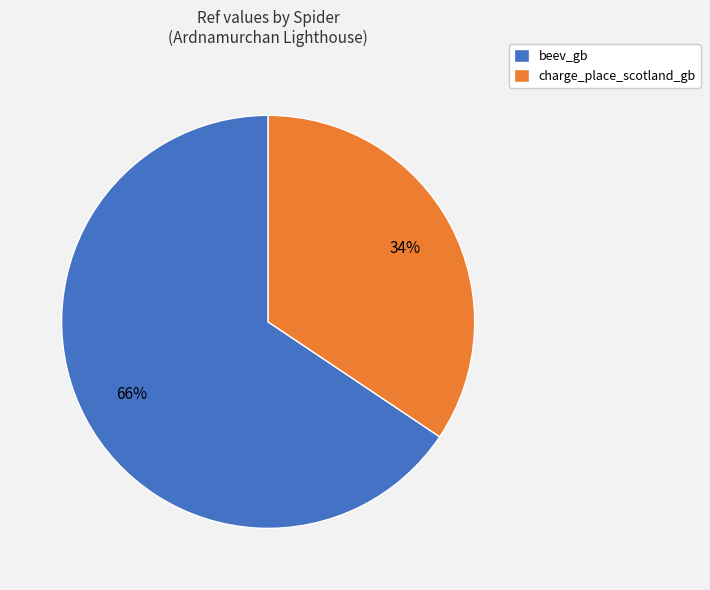

What is the ratio of the value at beev_gb to the value at charge_place_scotland_gb?

1.9